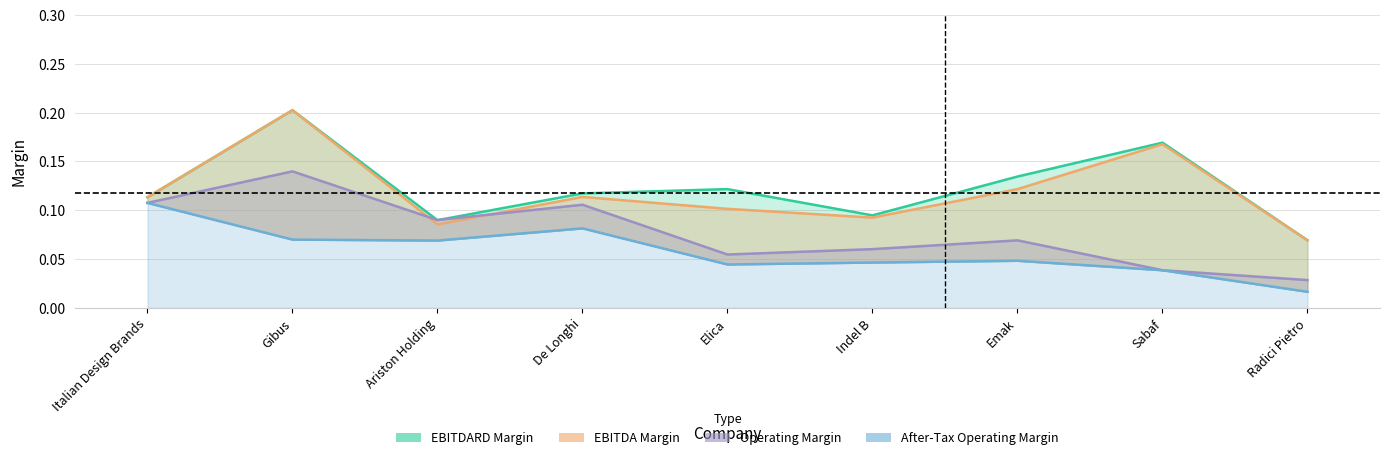

How many data points does each series have?

9